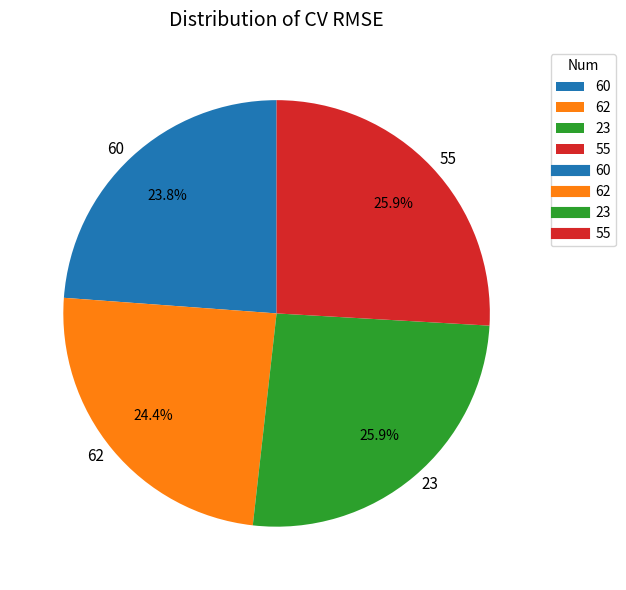

To the nearest percent, what percentage of the pie is 23?

26%